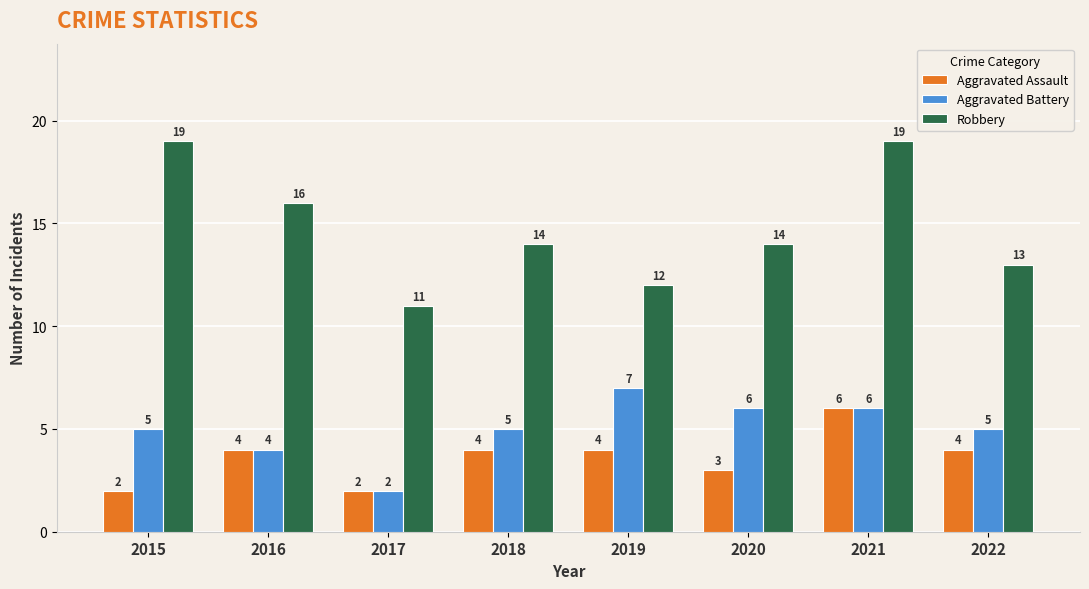

Is it true that Aggravated Assault equals 5 at 2022?

False